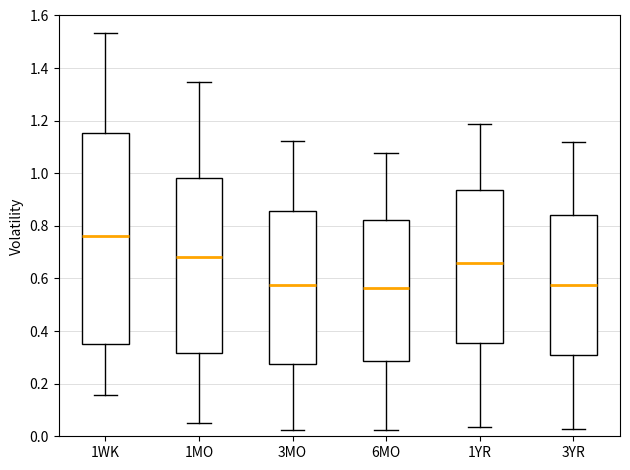

Comparing the boxes themselves (not the whiskers), which one is the tallest?

1WK